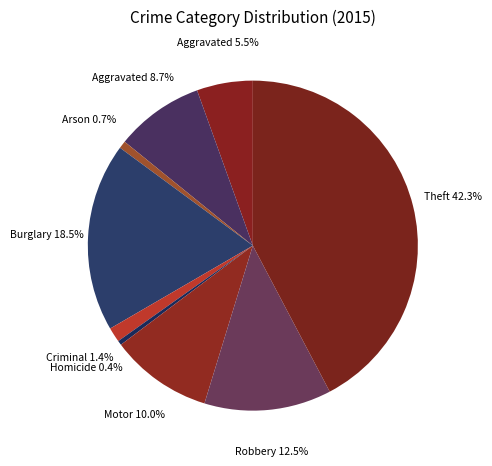

How many segments does this pie chart have?

9